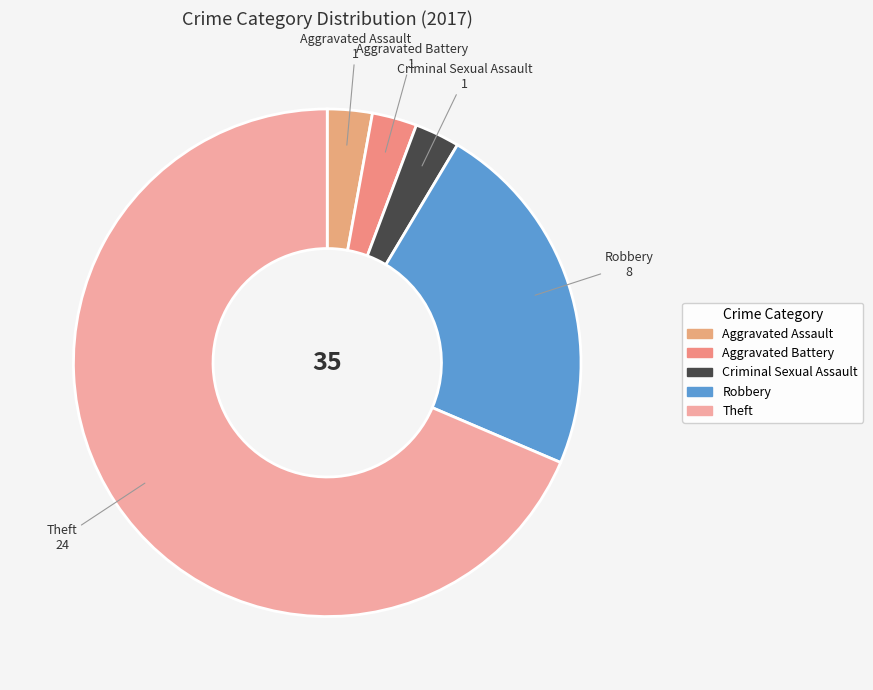

Does Aggravated Battery represent more than half of the total?

No